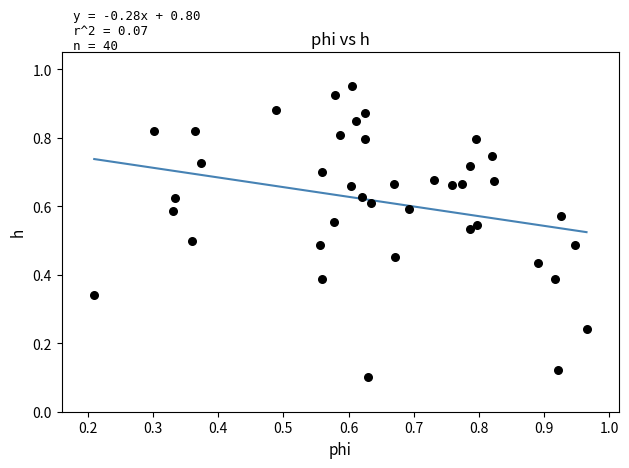

How many points are shown in the scatter plot?

40